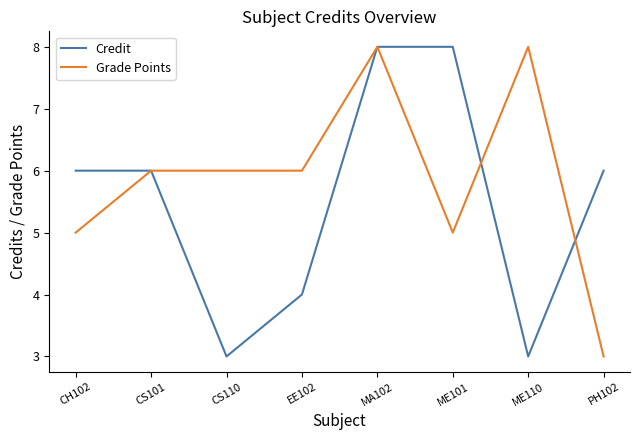

What is the lowest value of the Grade Points series?

3